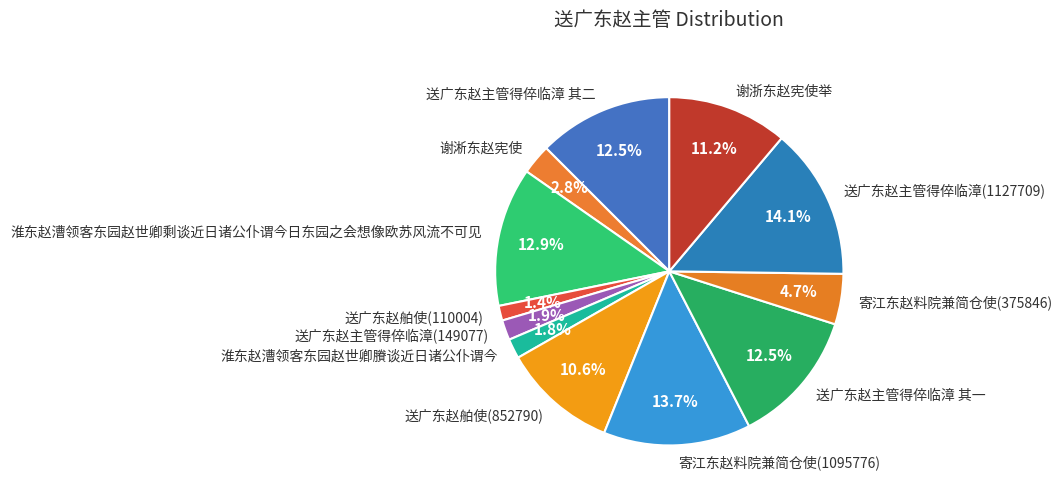

Which has a higher value, 送广东赵主管得倅临漳(149077) or 送广东赵主管得倅临漳 其一?

送广东赵主管得倅临漳 其一